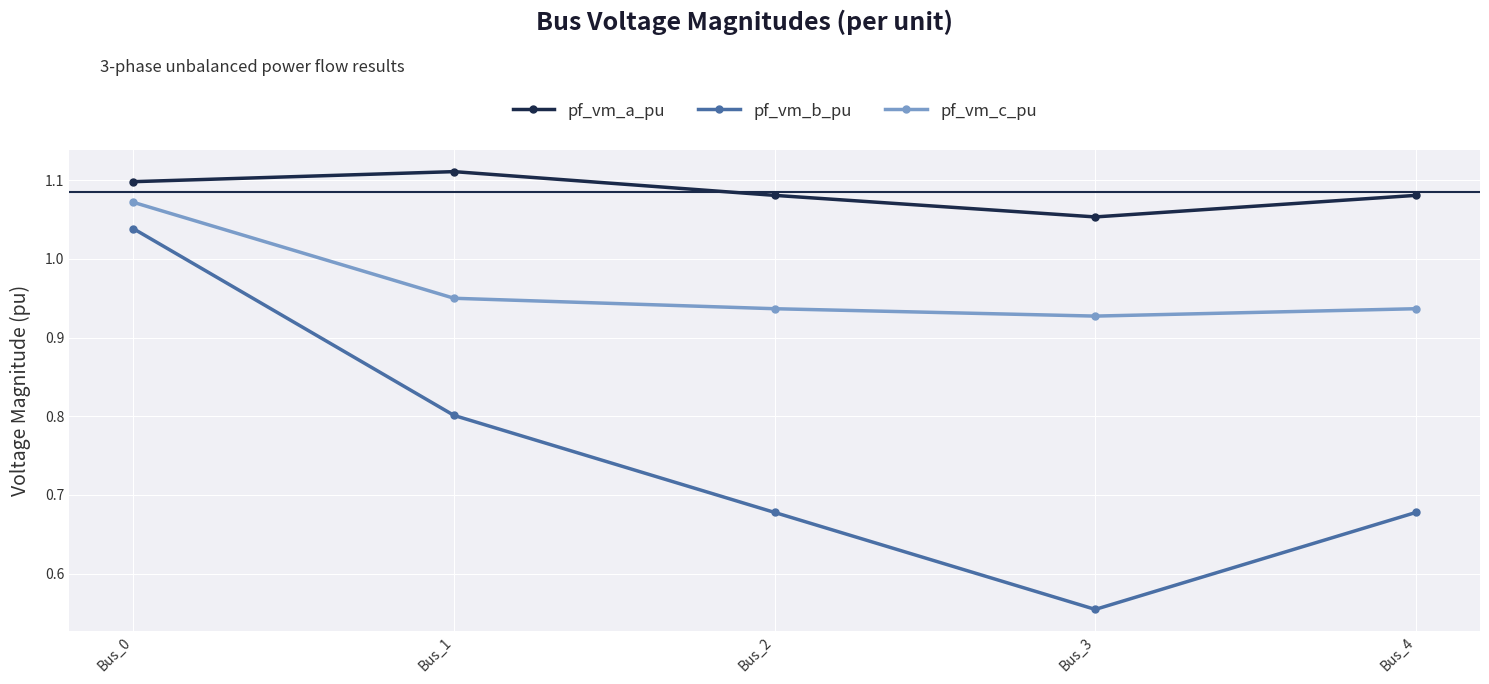

Which series has the largest total across all categories?

pf_vm_a_pu